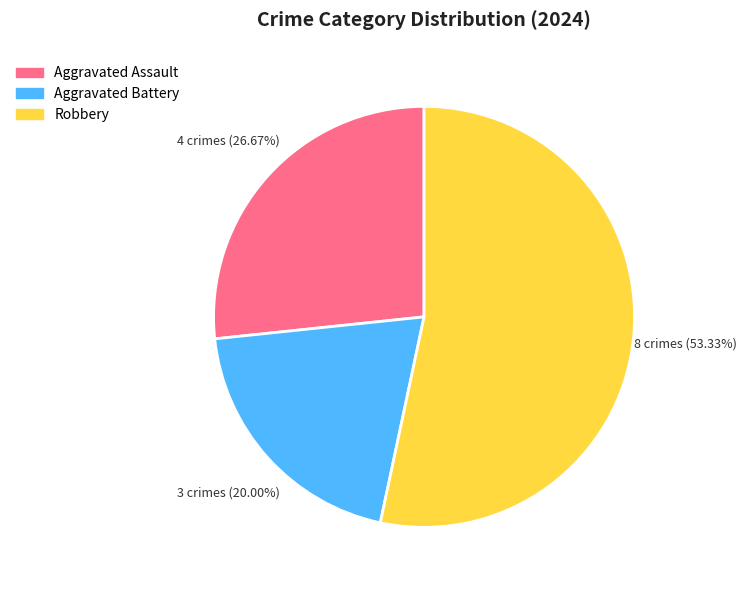

Is there any slice that represents more than half of the pie?

Yes